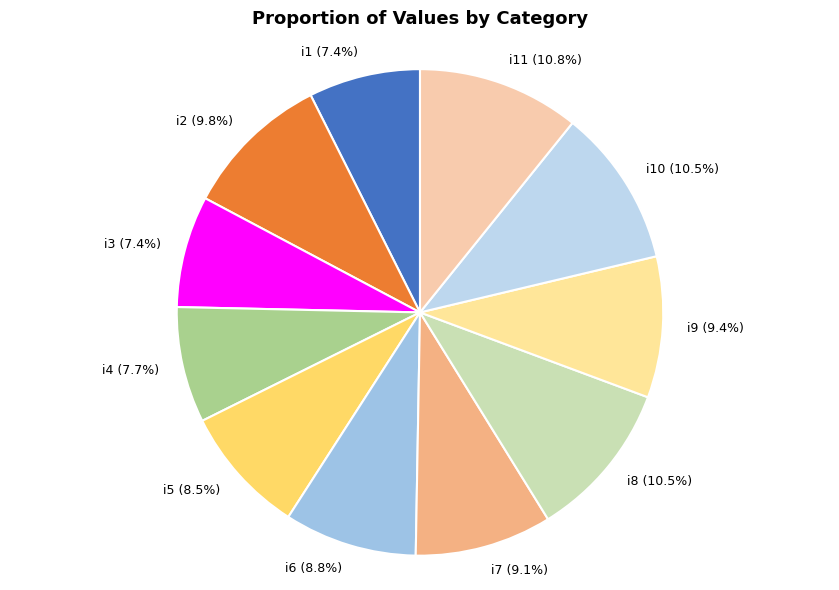

To the nearest percent, what is the difference between the i4 and i8 slice percentages?

3%